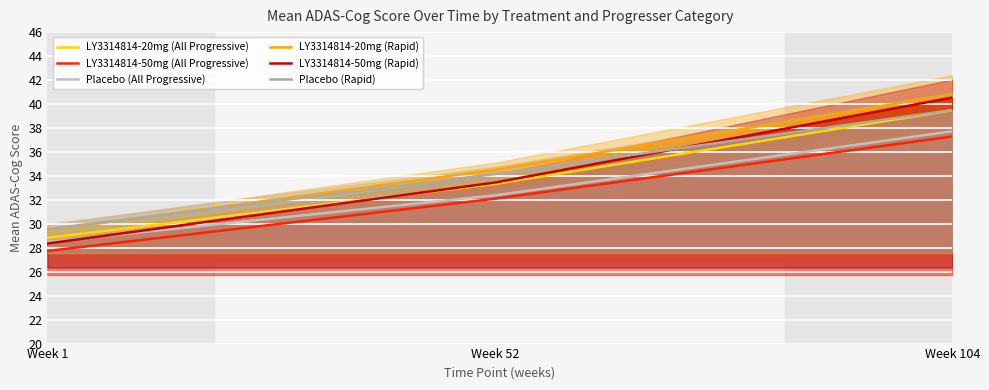

Rank the series by their maximum value, from highest to lowest.

LY3314814-20mg (Rapid), LY3314814-50mg (Rapid), Placebo (Rapid), LY3314814-20mg (All Progressive), Placebo (All Progressive), LY3314814-50mg (All Progressive)